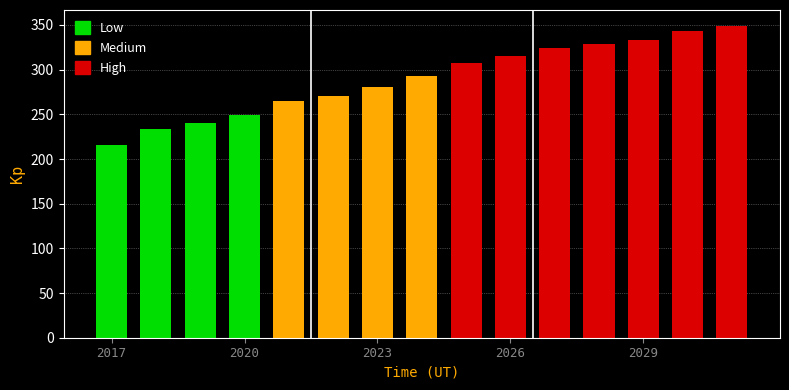

What is the value of the 13th bar from the left?

333.7